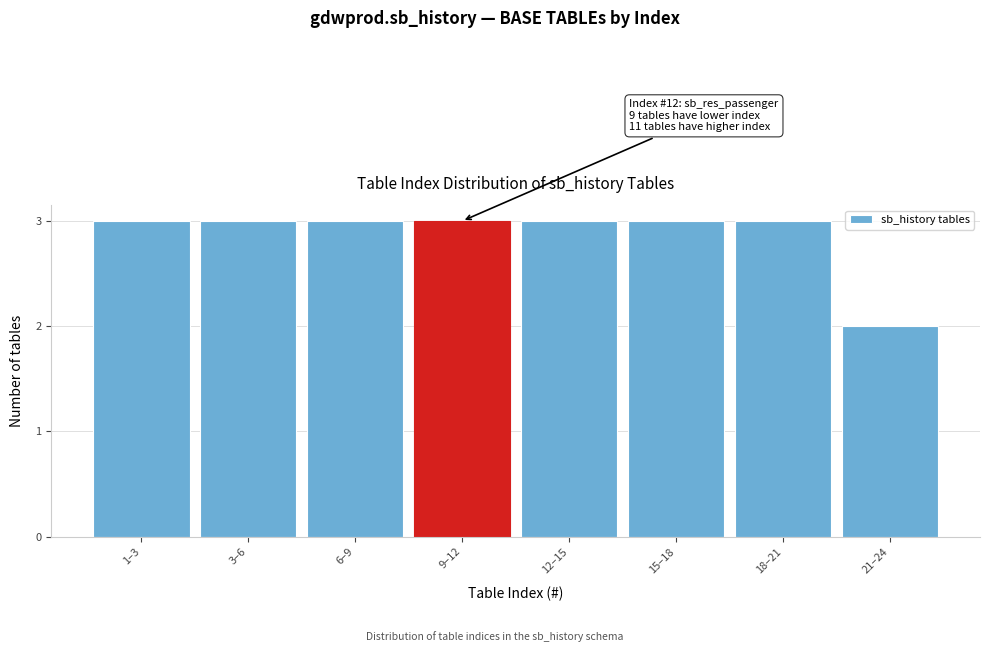

Reading left to right, list all the values displayed in this chart.

1–3=3	3–6=3	6–9=3	9–12=3	12–15=3	15–18=3	18–21=3	21–24=2